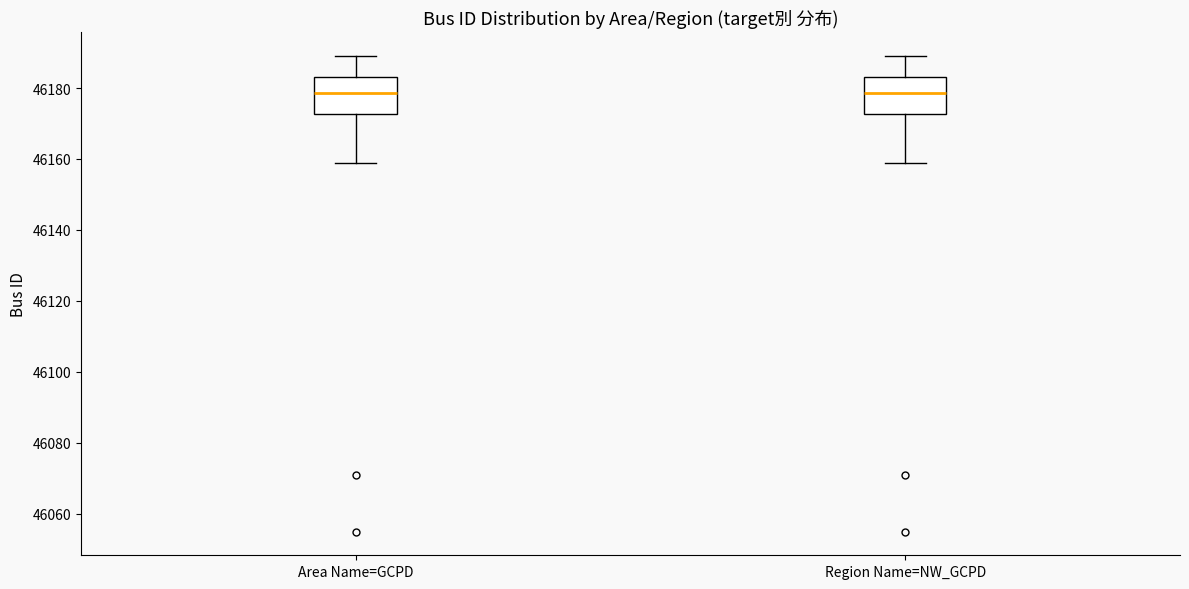

Reading left to right, read every box against the y-axis: the position of its median line, the range the box covers, and the ends of its whiskers. The values are not printed on the chart, so give them approximately, as read against the axis.

Area Name=GCPD: median 46178, box 46172 to 46184, whiskers 46160 to 46190
Region Name=NW_GCPD: median 46178, box 46172 to 46184, whiskers 46160 to 46190